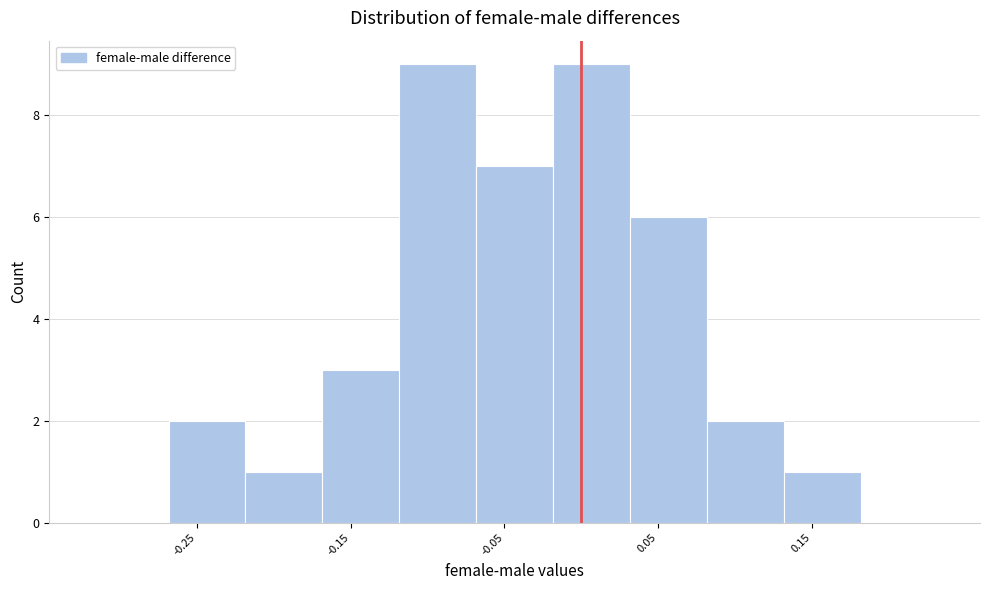

Reading left to right, list every bar in this chart as the range it spans on the x-axis followed by its height. Neither the bar edges nor the heights are printed on the chart, so give them approximately, as read against the axes.

-0.32 to -0.27: 0
-0.27 to -0.22: 2
-0.22 to -0.17: 1
-0.17 to -0.12: 3
-0.12 to -0.07: 9
-0.07 to -0.02: 7
-0.02 to 0.03: 9
0.03 to 0.08: 6
0.08 to 0.13: 2
0.13 to 0.18: 1
0.18 to 0.23: 0